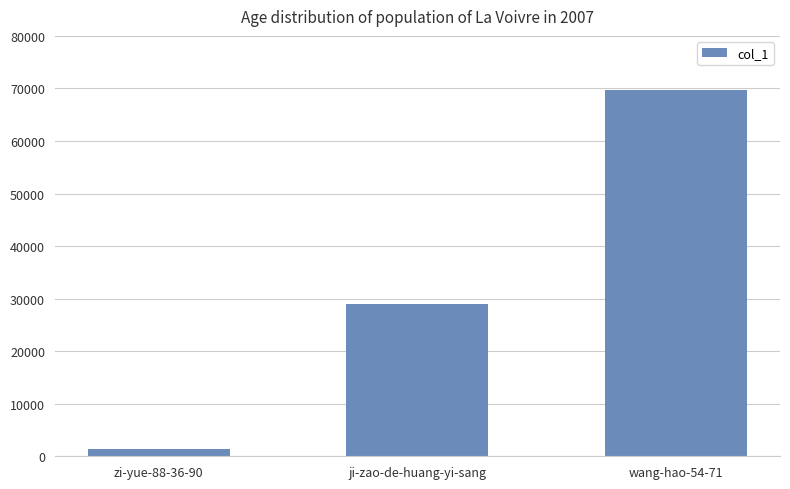

True or false: the data shows 13526 at ji-zao-de-huang-yi-sang.

False